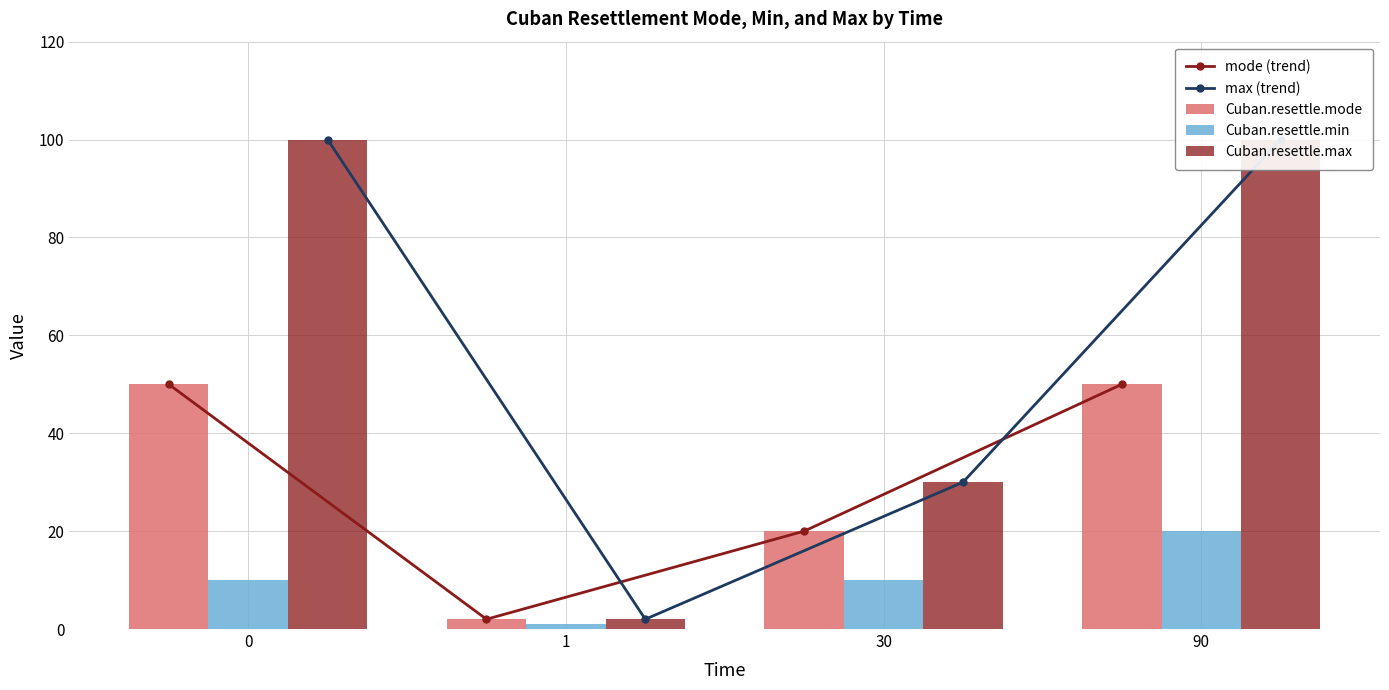

Rank the series at 90 from lowest to highest value.

Cuban.resettle.min, mode (trend), Cuban.resettle.mode, max (trend), Cuban.resettle.max